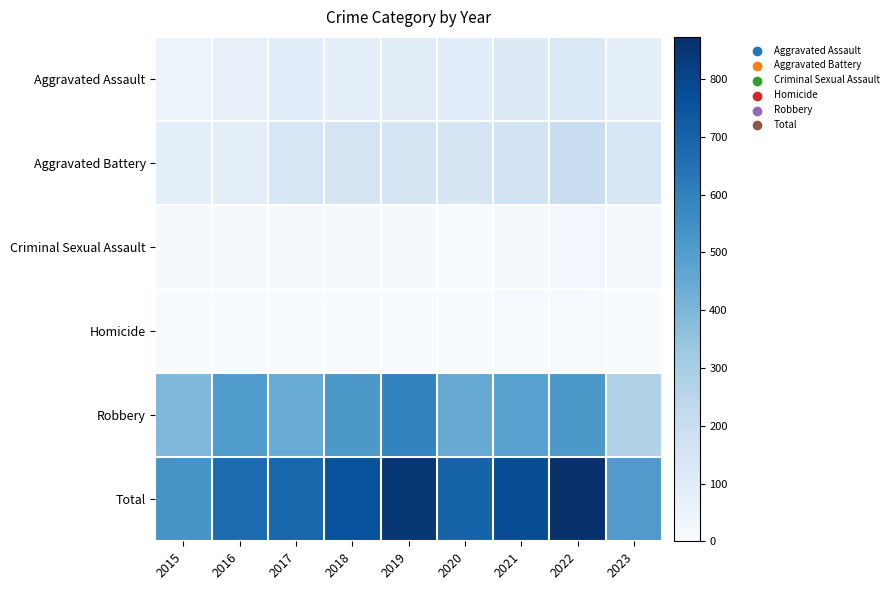

Between 2016 and 2017, which series saw the biggest shift?

Robbery